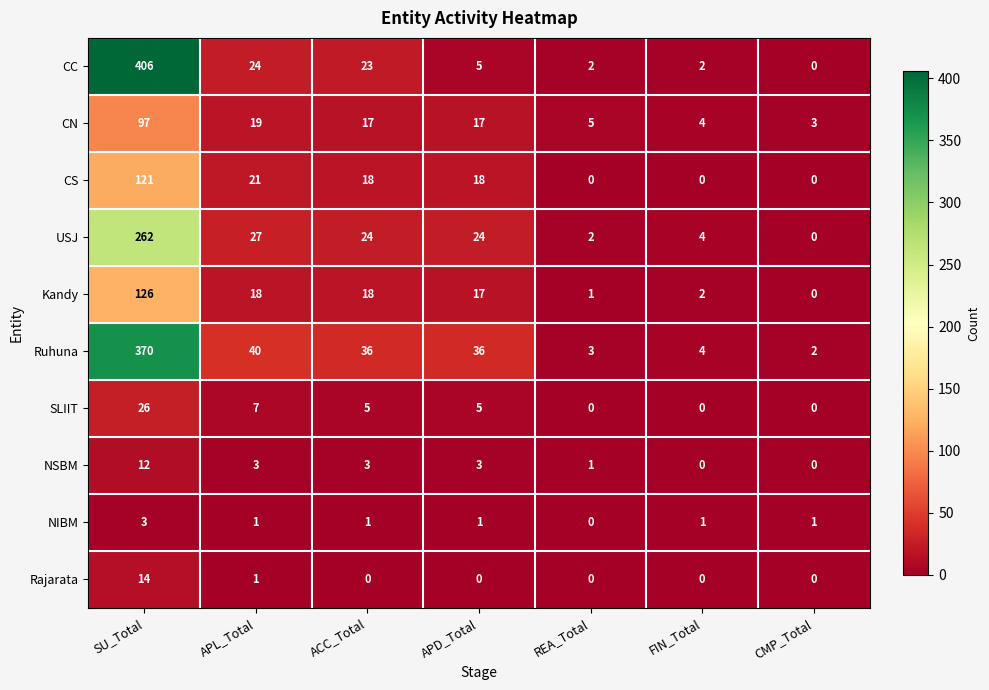

True or false: SLIIT has a value of 2 at ACC_Total.

False